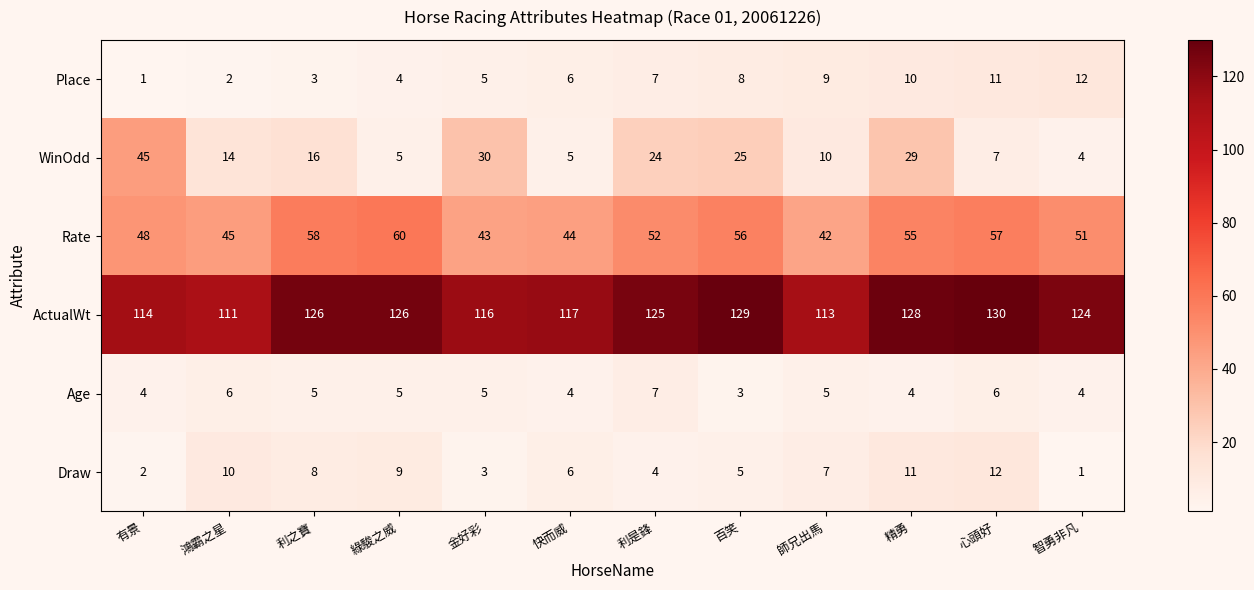

Is the value of ActualWt at 綠駿之威 greater than the value of Draw at 有景?

Yes